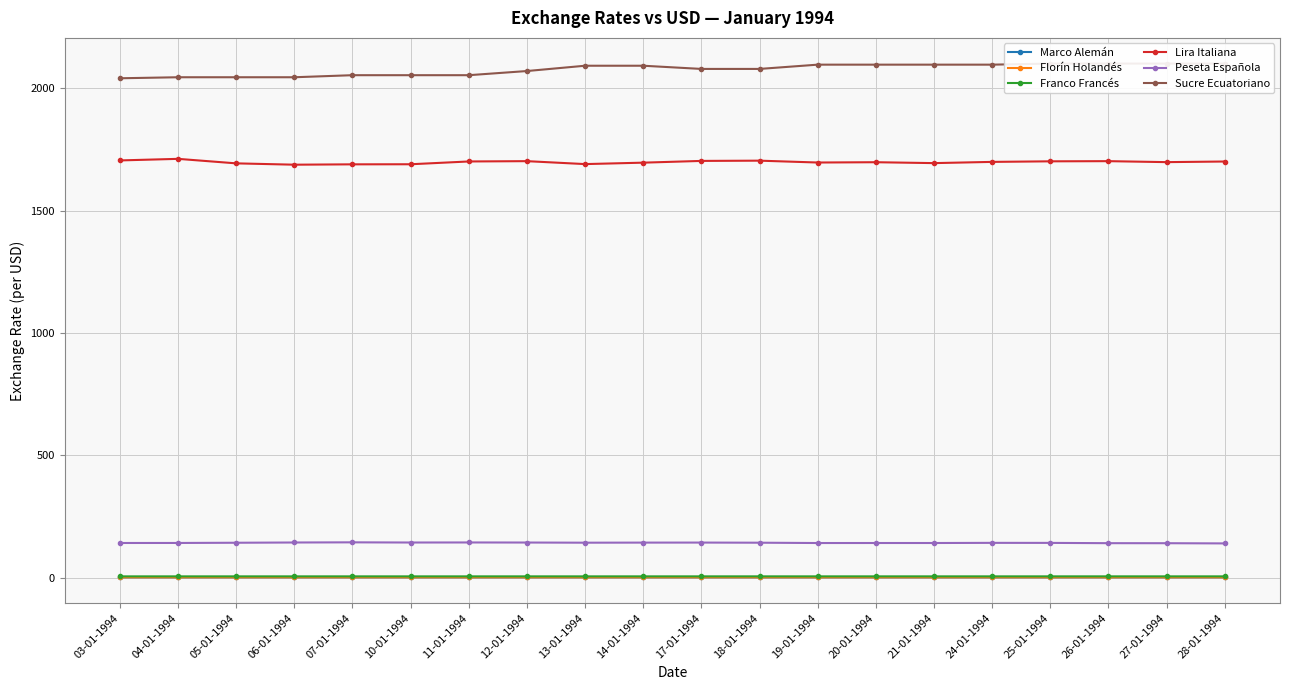

What is the average value of the Lira Italiana series?

1698.2